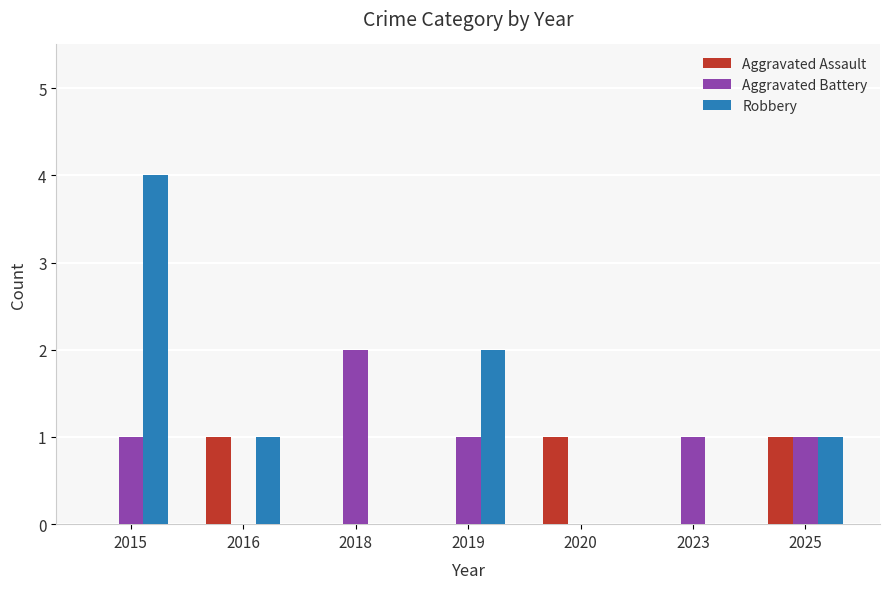

Which category has the highest value across all series?

2015